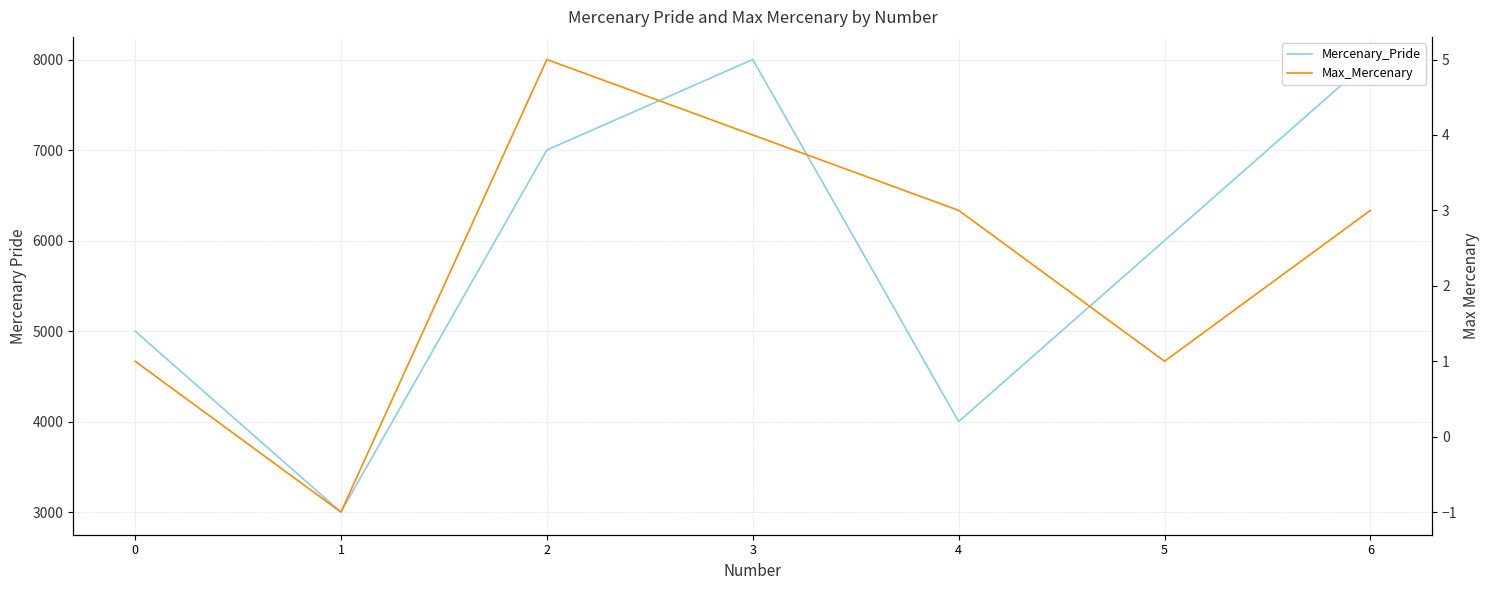

What is the sum of the Max_Mercenary values at 5 and 3?

5